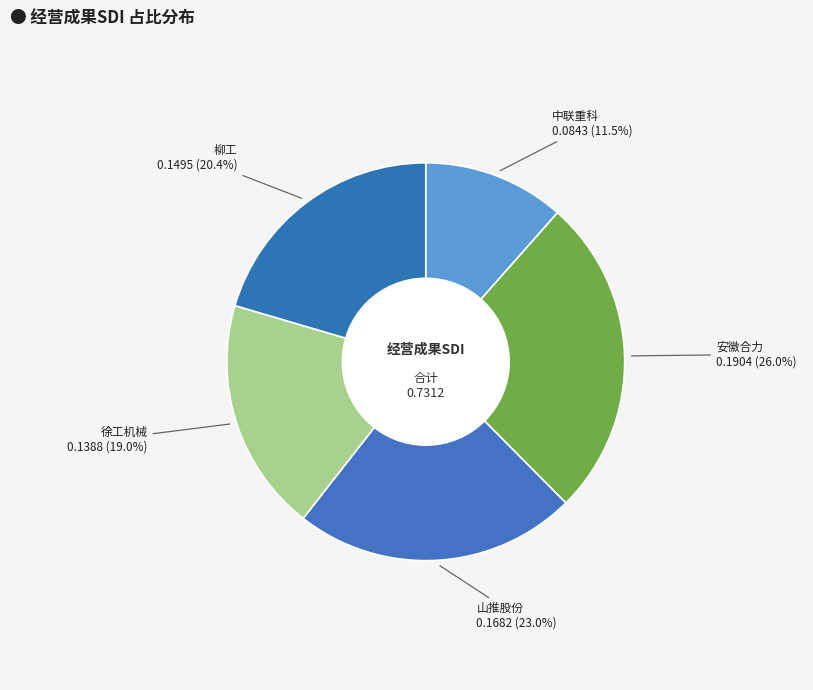

Is it true that 山推股份 is 23% of the pie?

True